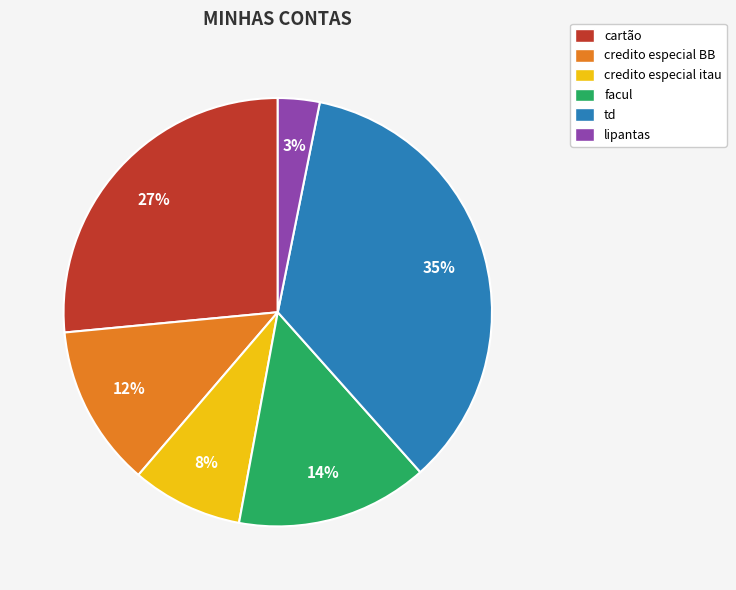

Does any single category account for the majority?

No